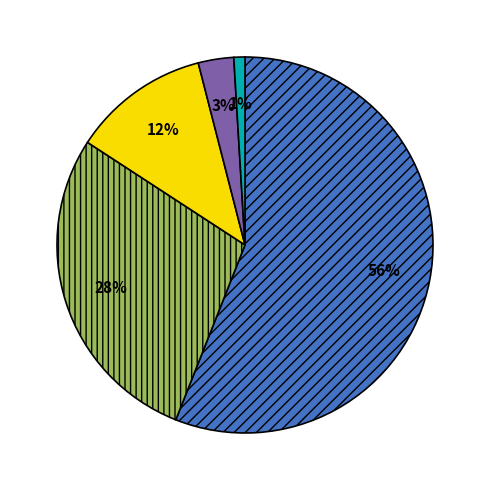

Is there any slice that represents more than half of the pie?

Yes